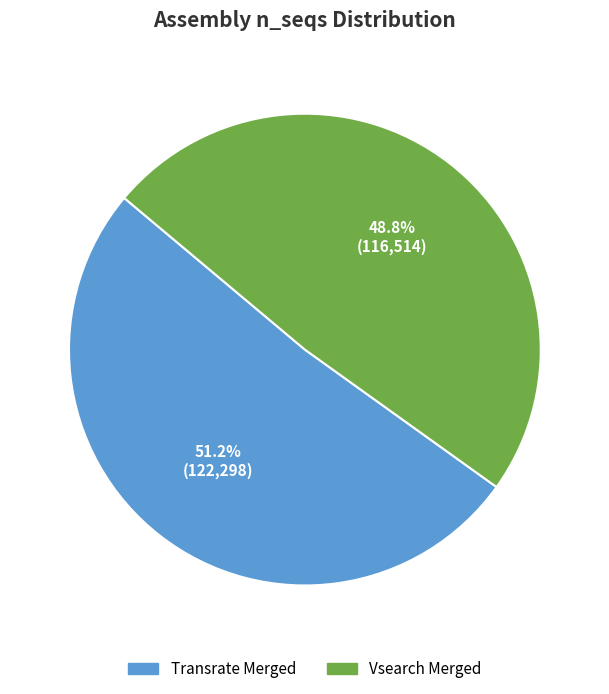

The Vsearch Merged slice represents 49% of the pie. True or false?

True